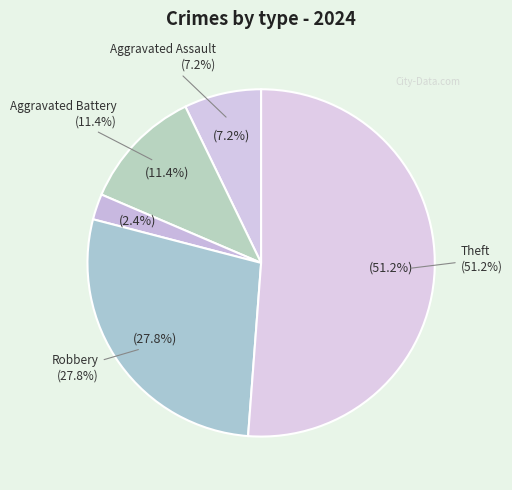

Is it true that Criminal Sexual Assault is 1% of the pie?

False